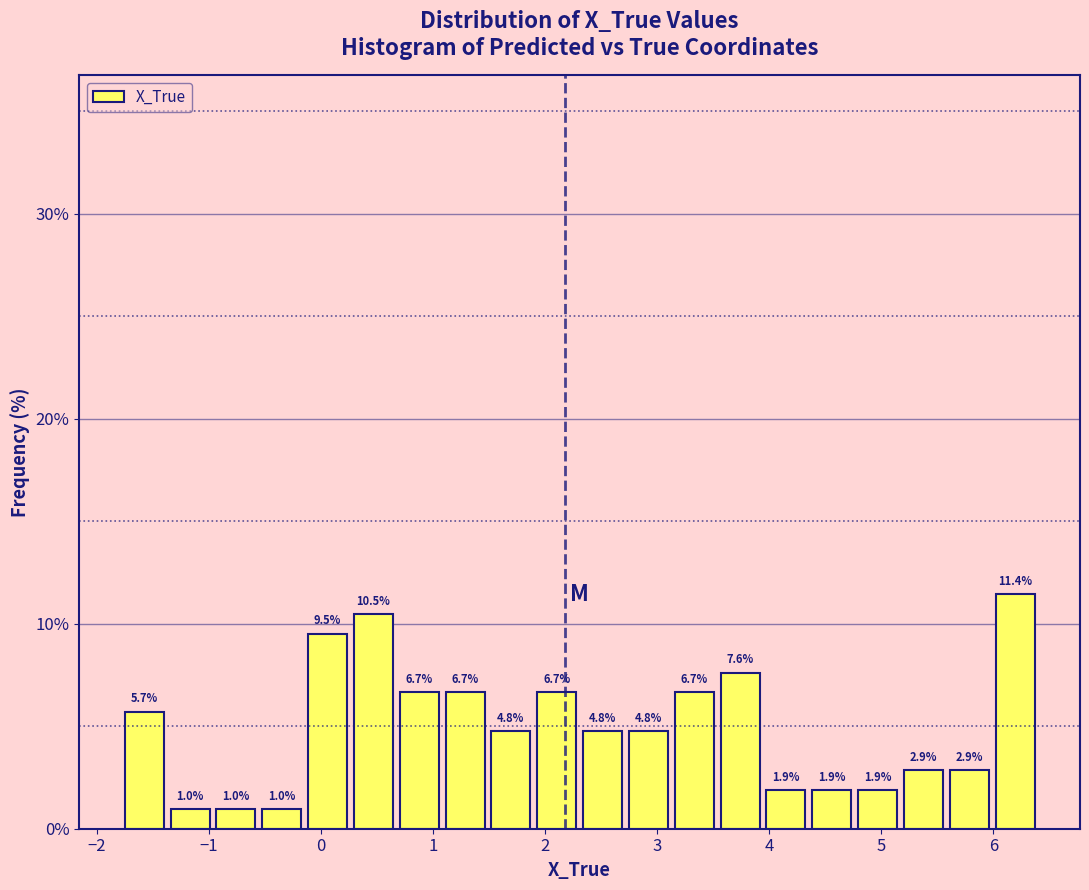

Which range on the x-axis has the tallest bar?

6.0 to 6.4